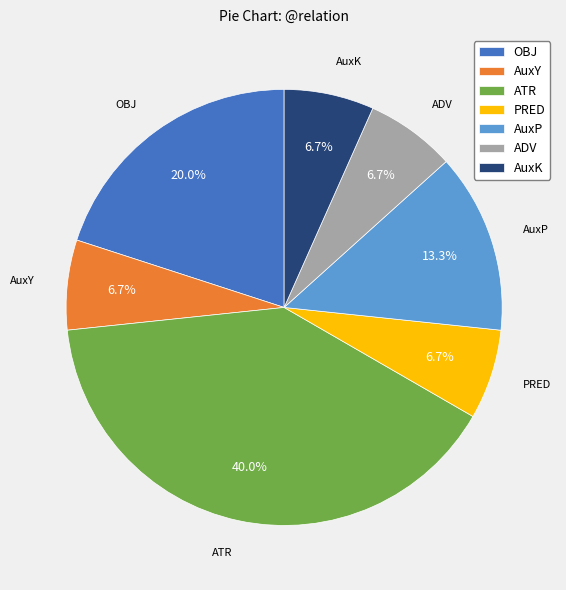

What is the largest slice in the pie chart?

ATR